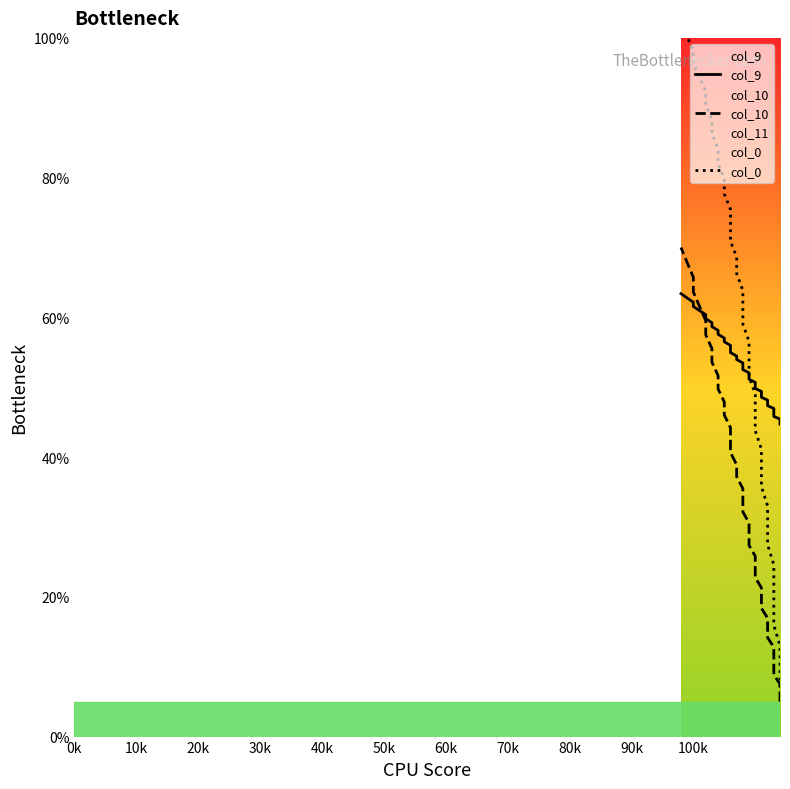

Which series has the largest range (max minus min)?

col_0